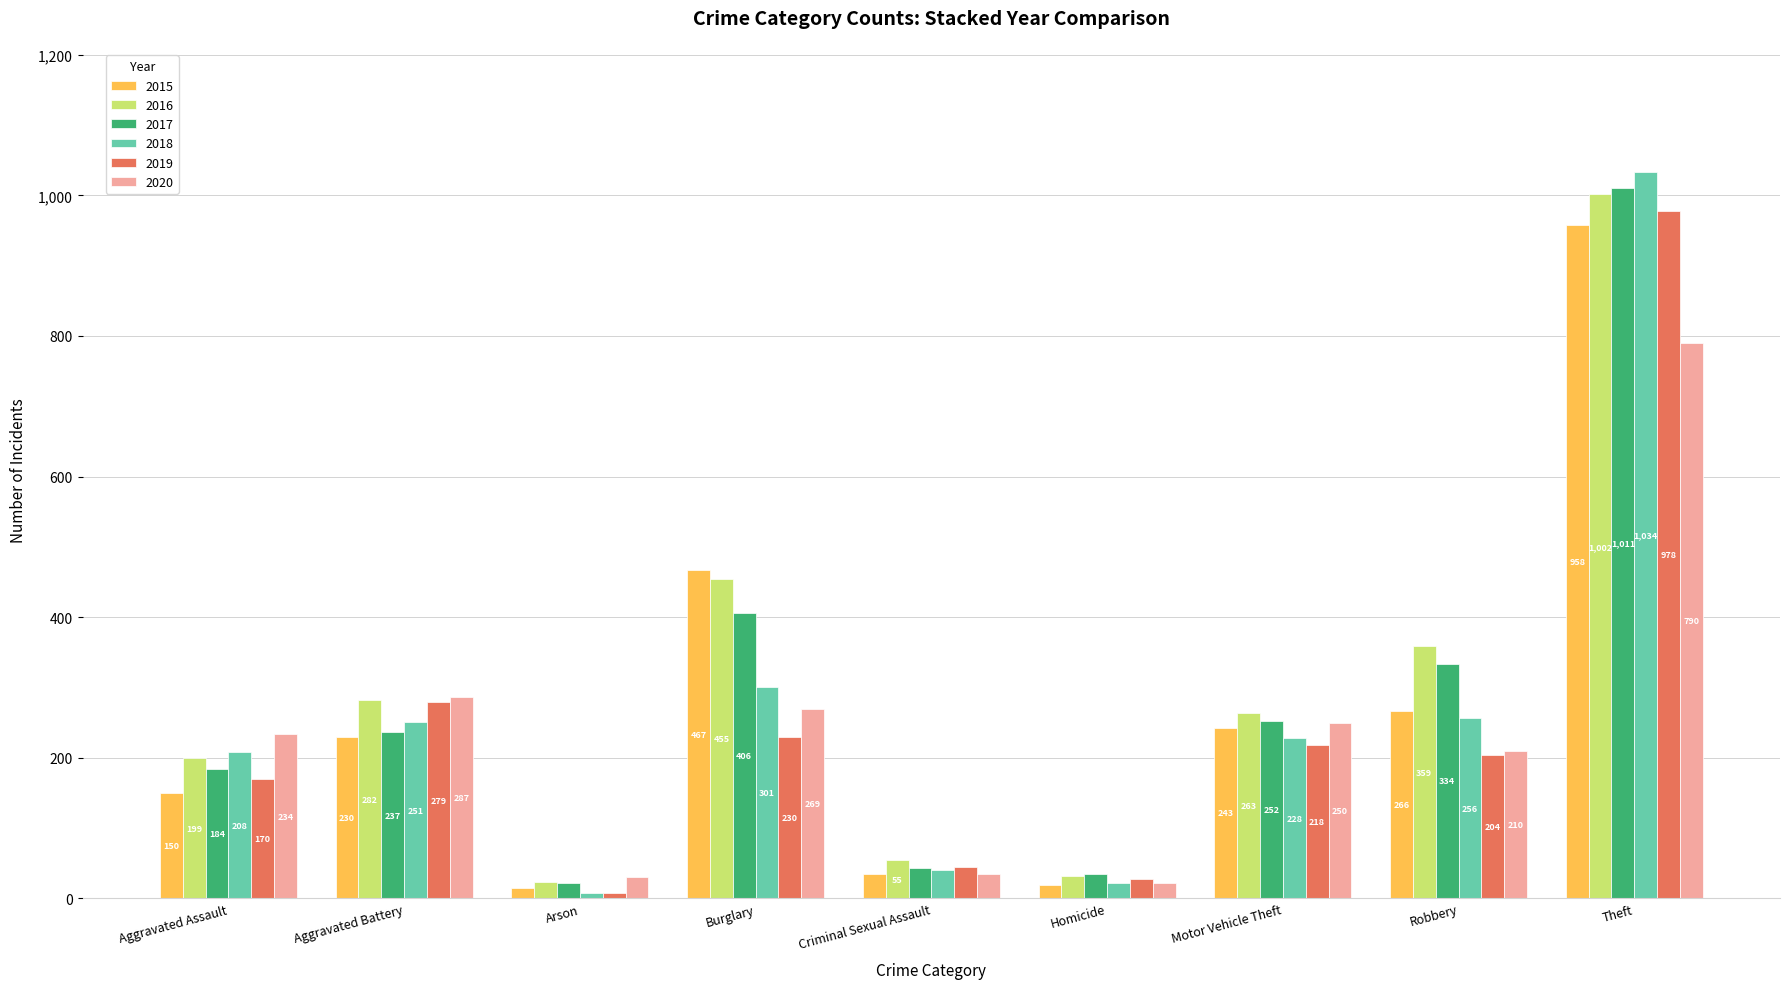

Count the number of data series in this chart.

6